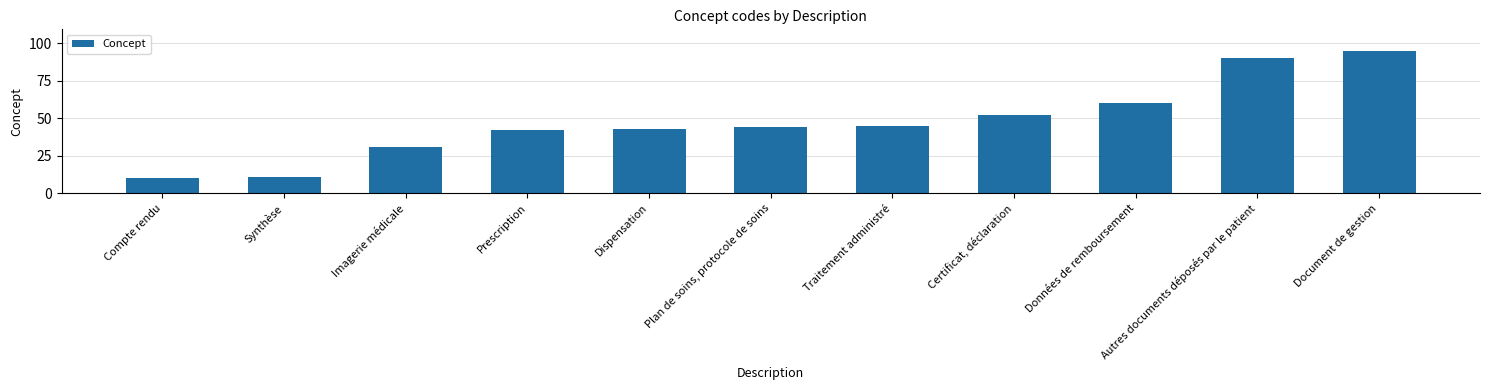

What is the label of the 8th bar from the left?

Certificat, déclaration